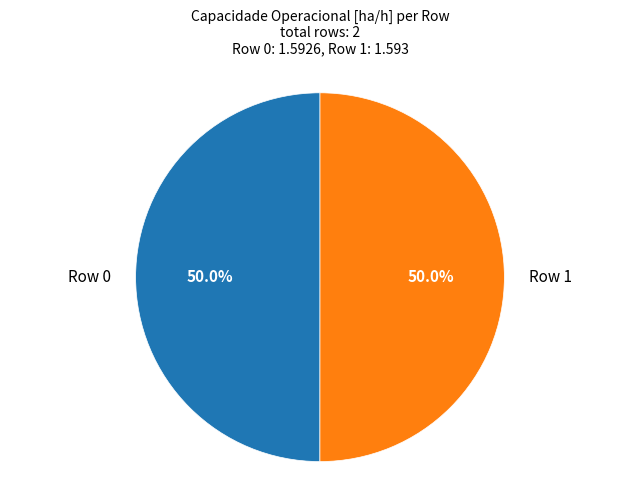

Rank the categories by value from highest to lowest.

Row 1, Row 0